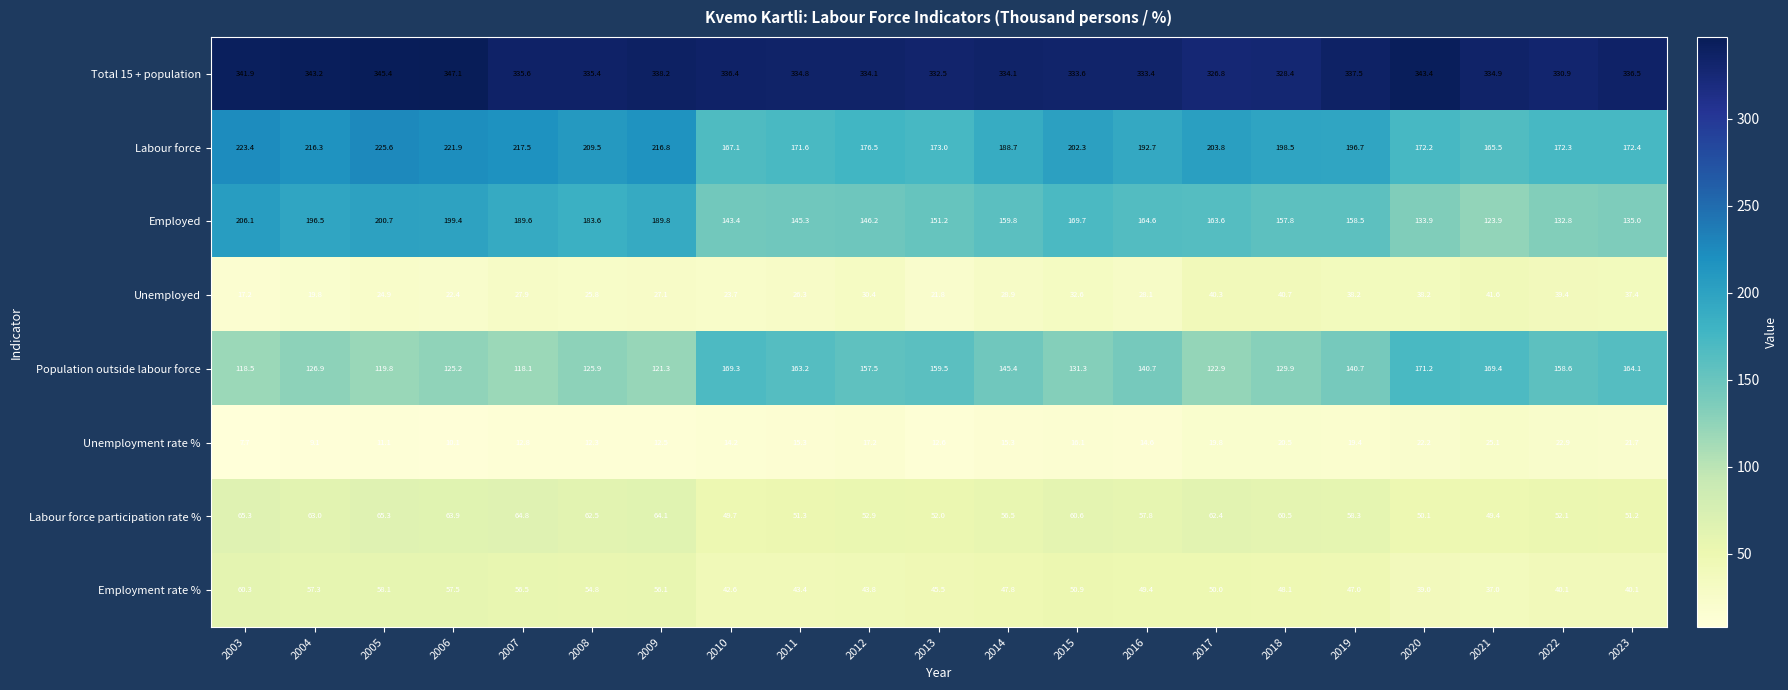

Between 2016 and 2021, which series saw the biggest shift?

Employed